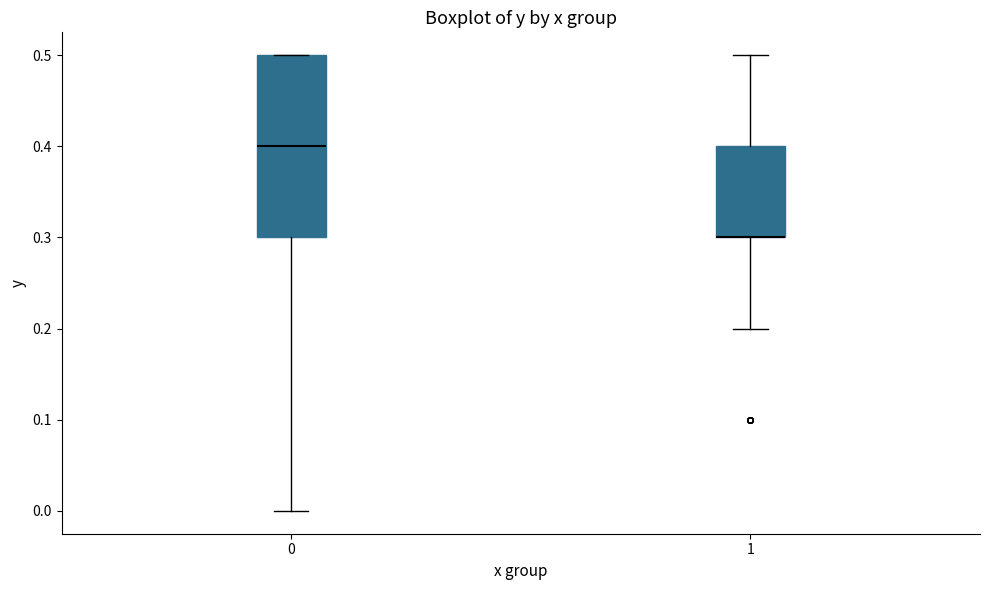

Where is the upper edge of the box at x = 0 on the y-axis? The values are not printed on the chart, so give them approximately, as read against the axis.

0.5